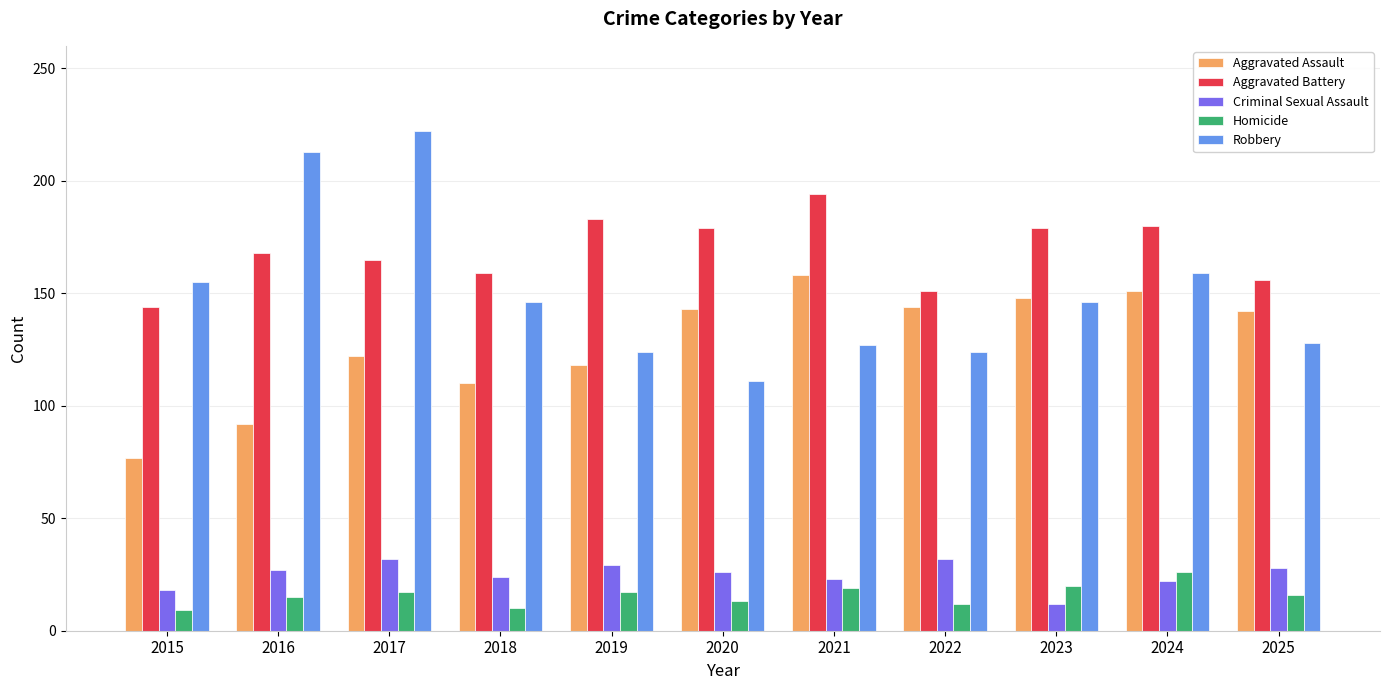

What are all the series names shown in the legend?

Aggravated Assault, Aggravated Battery, Criminal Sexual Assault, Homicide, Robbery